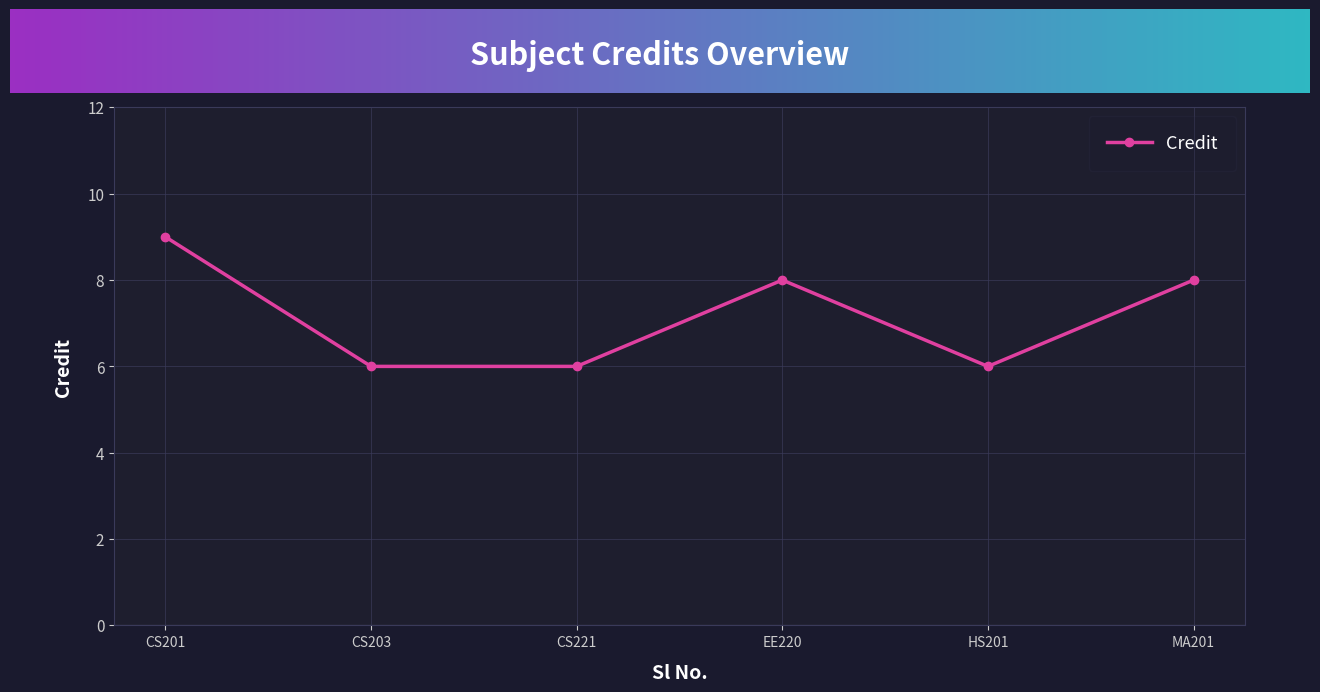

The value at HS201 is 1. True or false?

False